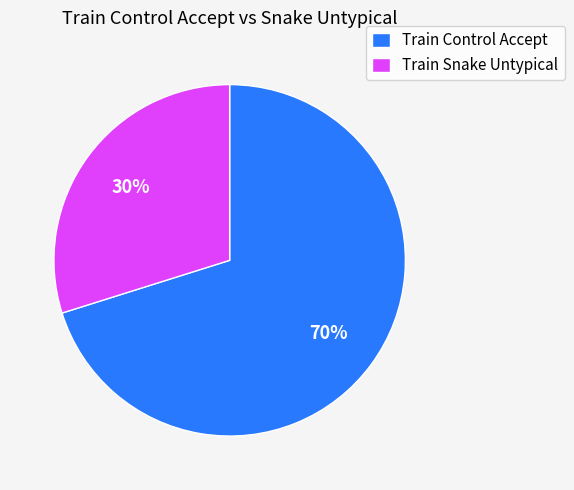

Does any single category account for the majority?

Yes